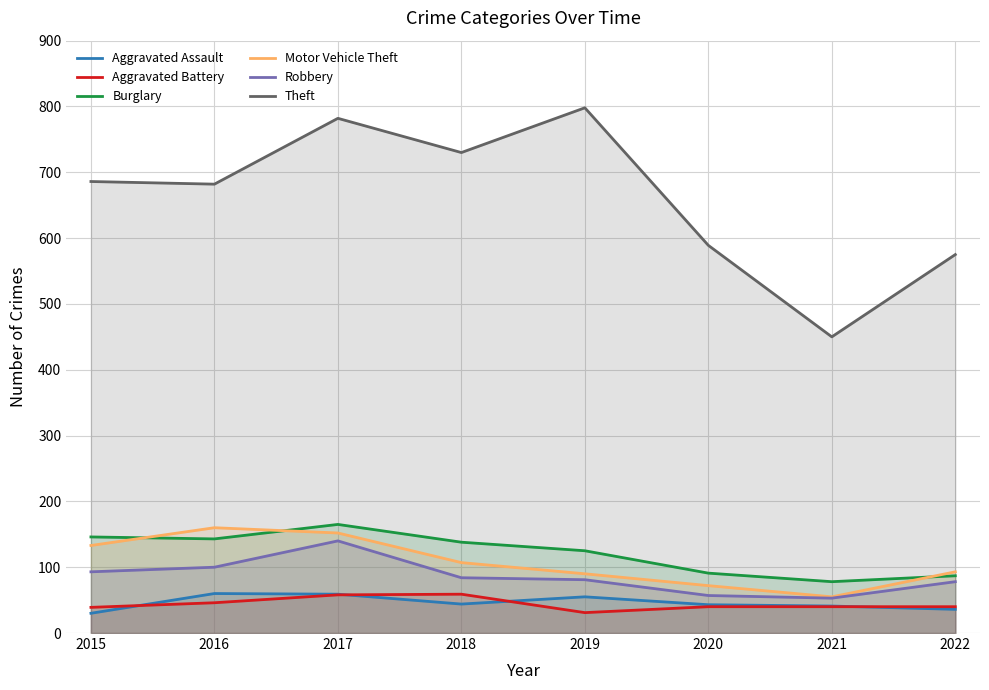

What value does the Motor Vehicle Theft series have at 2016?

160